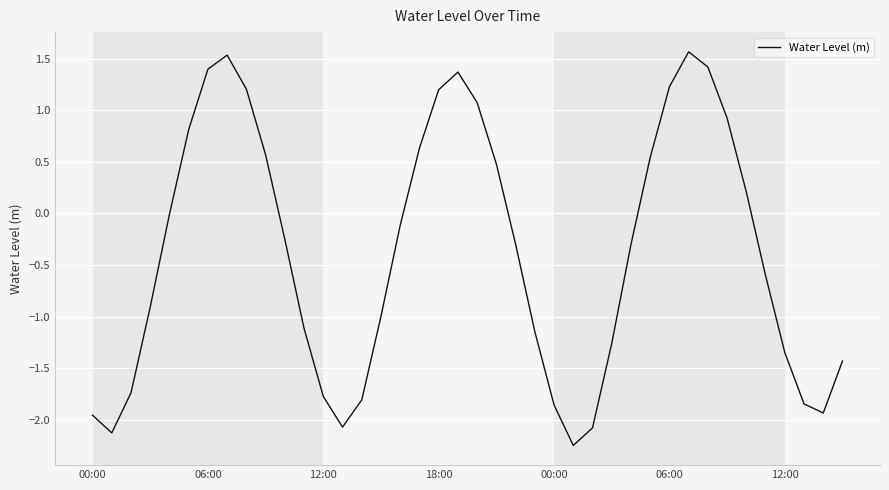

What is the difference between the maximum and minimum values?

3.8